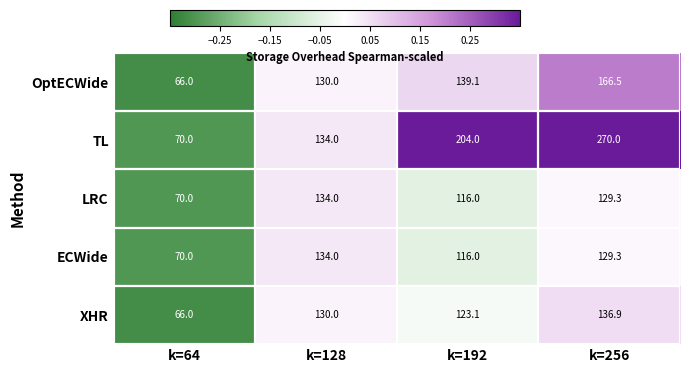

What is the sum of all TL values?

678.0